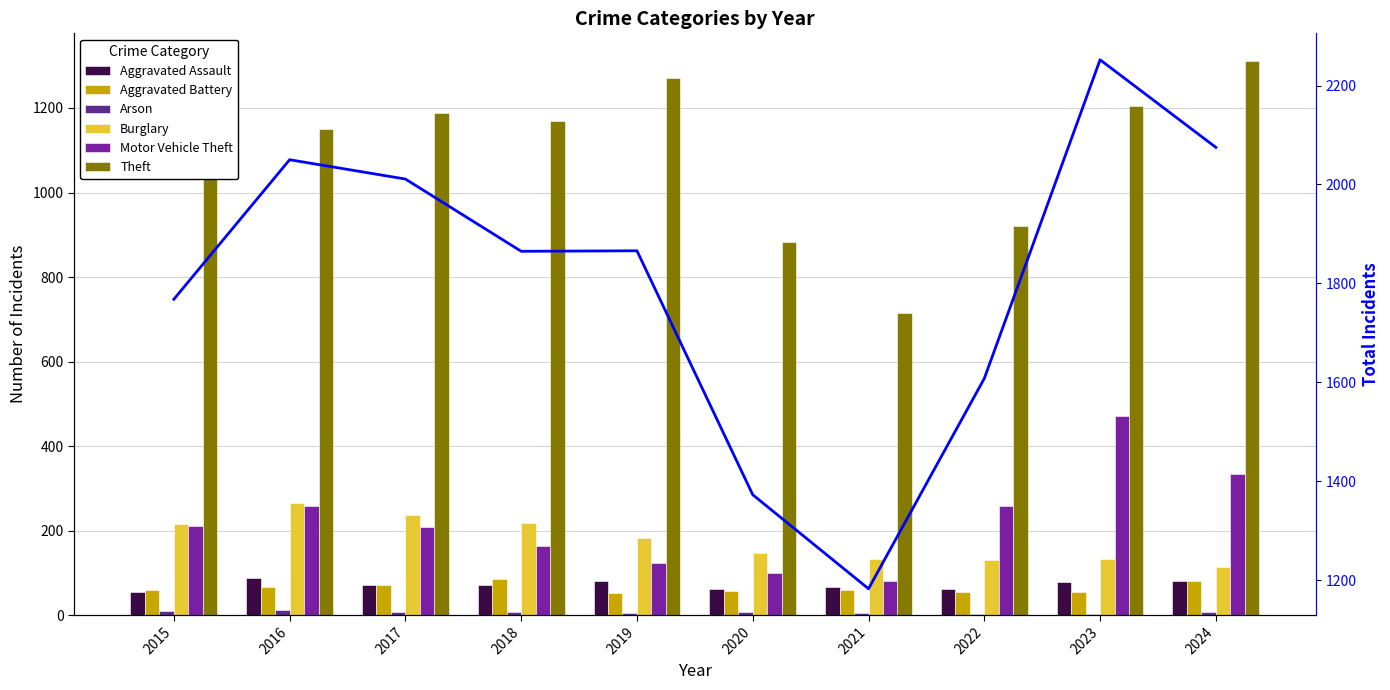

Between 2020 and 2024, which series saw the biggest shift?

Theft